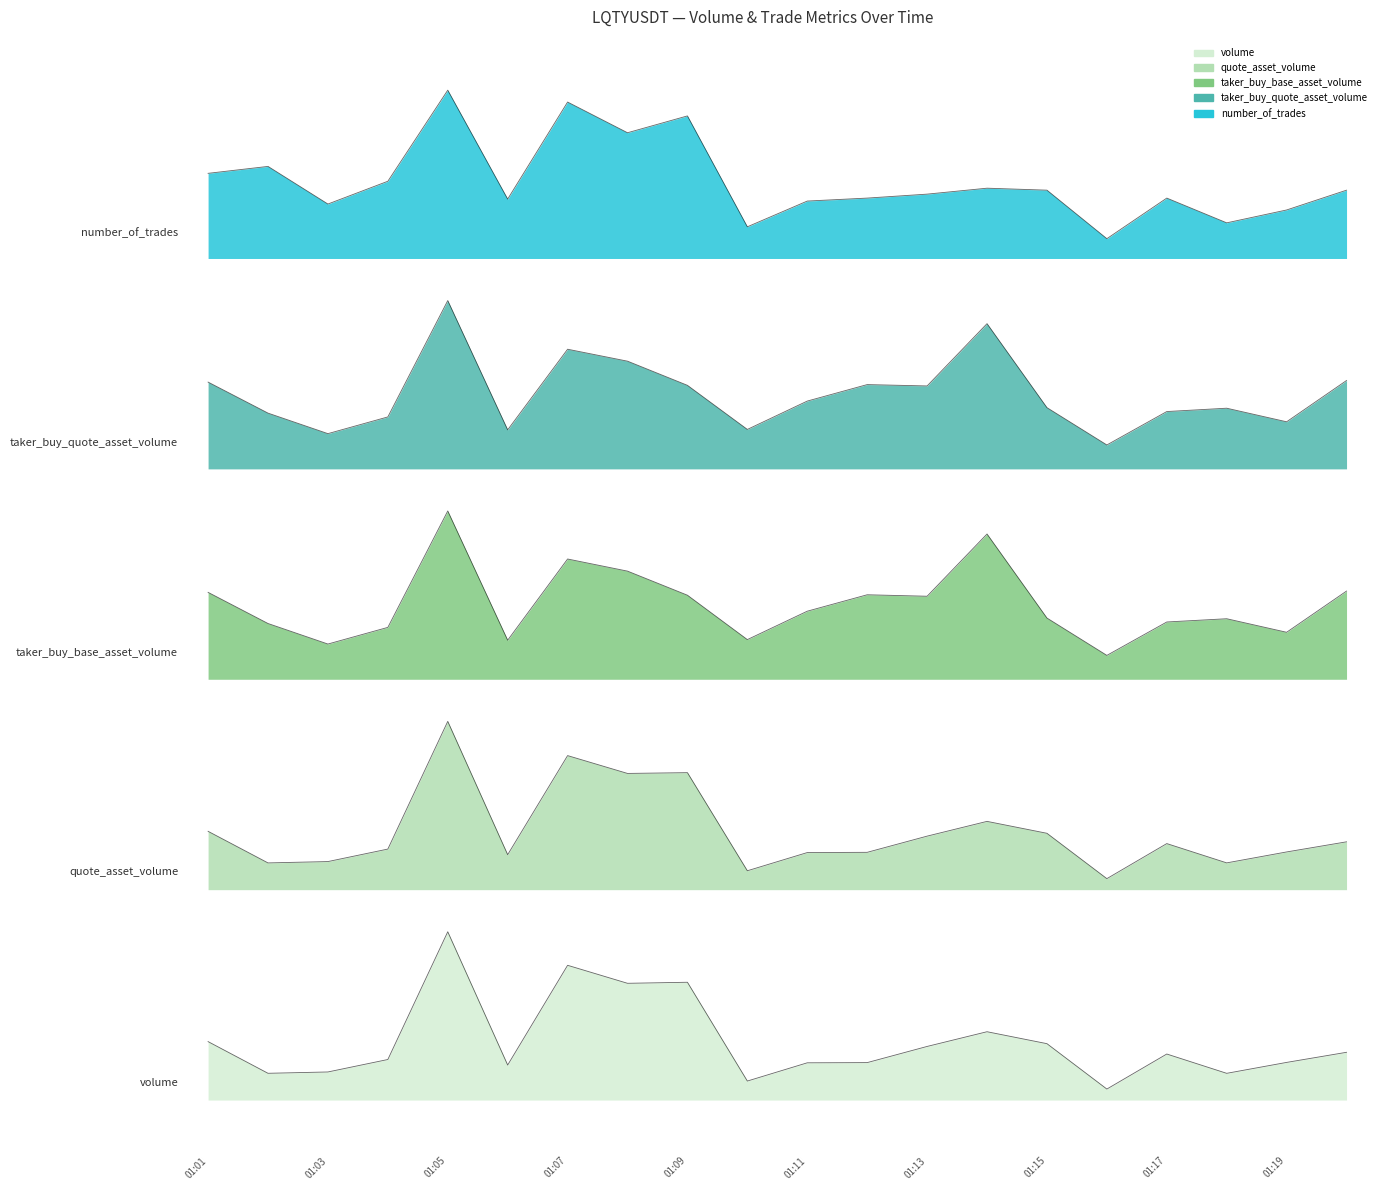

At which label does number_of_trades first exceed 112814?

01:01